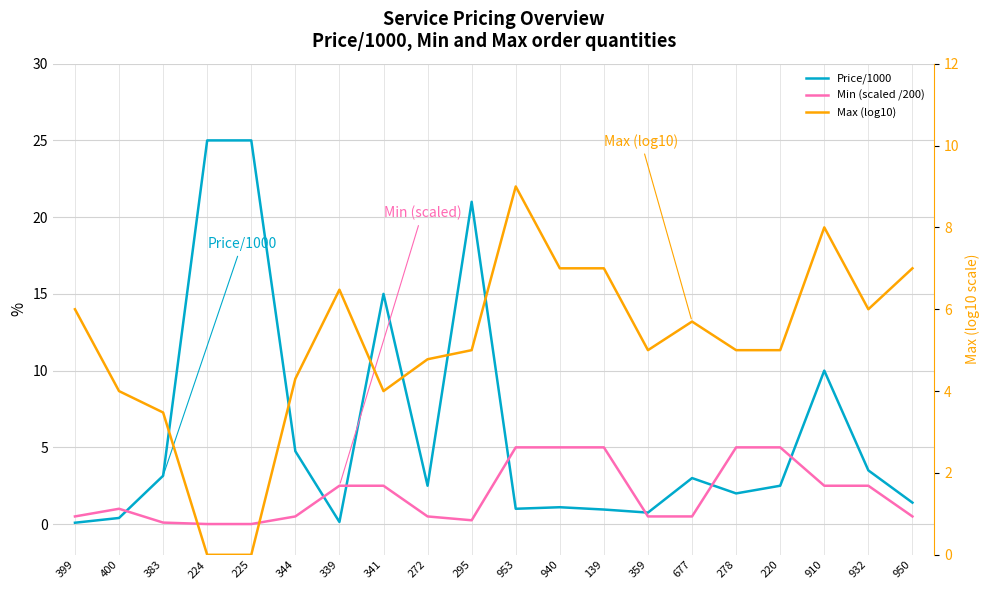

How many interior local valleys does the Min (scaled /200) series have?

1